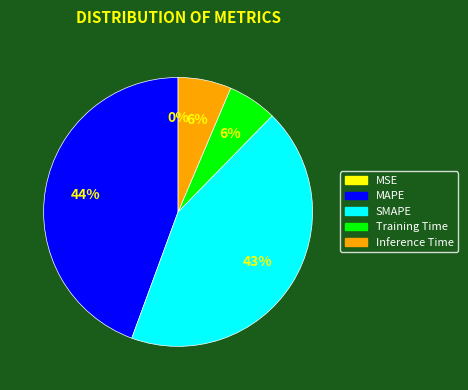

To the nearest percent, what is the average slice percentage?

20%